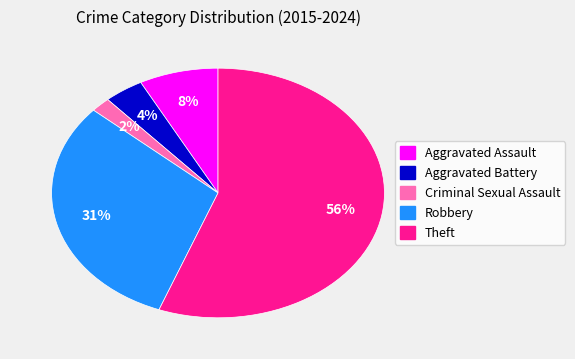

To the nearest percent, what is the difference between the Criminal Sexual Assault and Aggravated Assault slice percentages?

6%